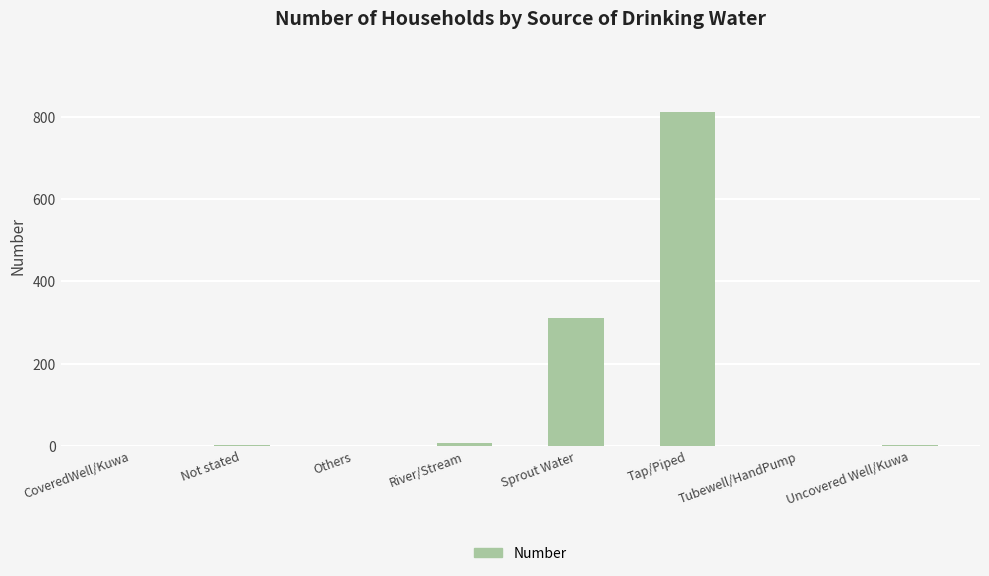

At which category does the chart reach its peak across all series?

Tap/Piped